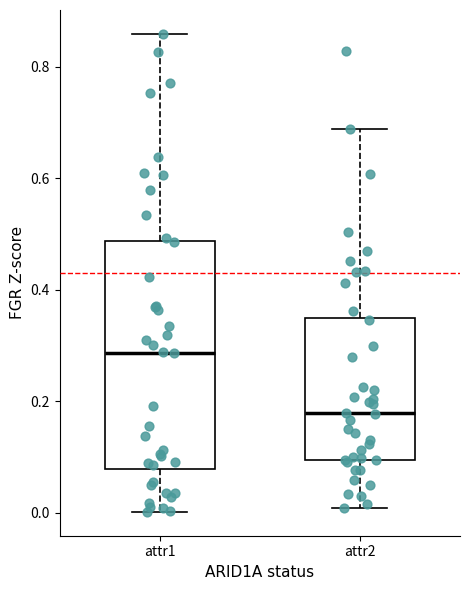

Reading left to right, transcribe this box plot: for each box, give where its median line is, the range the box spans, and where its two whiskers end, as read against the y-axis. The values are not printed on the chart, so give them approximately, as read against the axis.

attr1: median 0.28, box 0.08 to 0.48, whiskers 0.00 to 0.86
attr2: median 0.18, box 0.10 to 0.34, whiskers 0.00 to 0.68